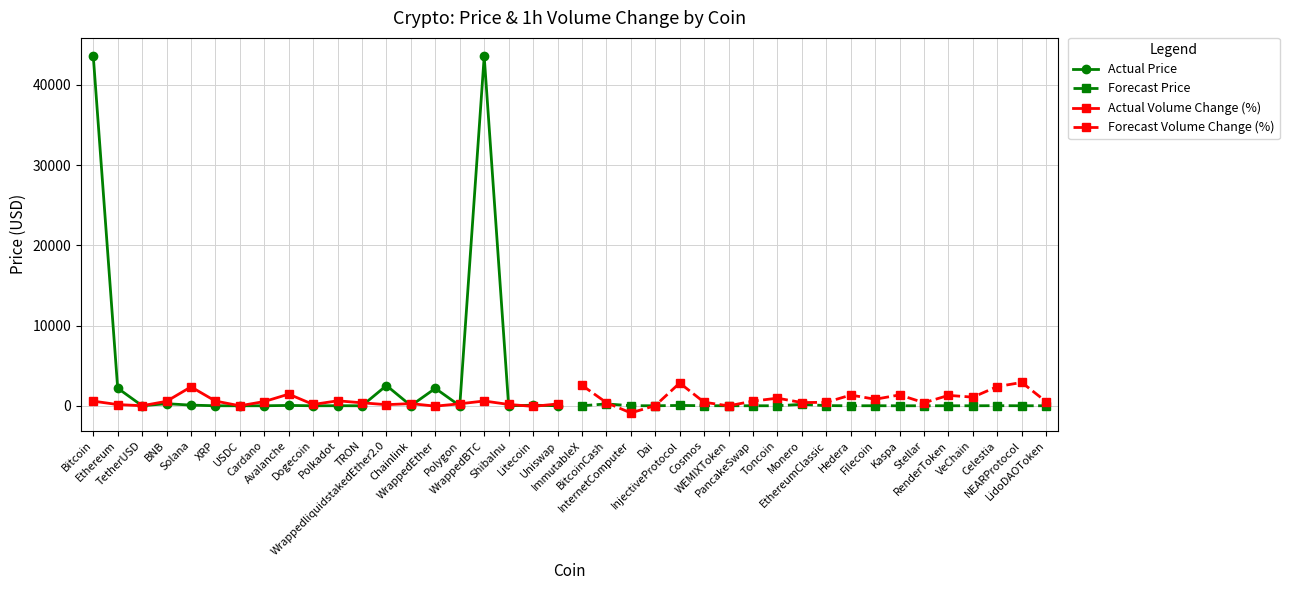

At how many categories does at least one series exceed 20147?

2